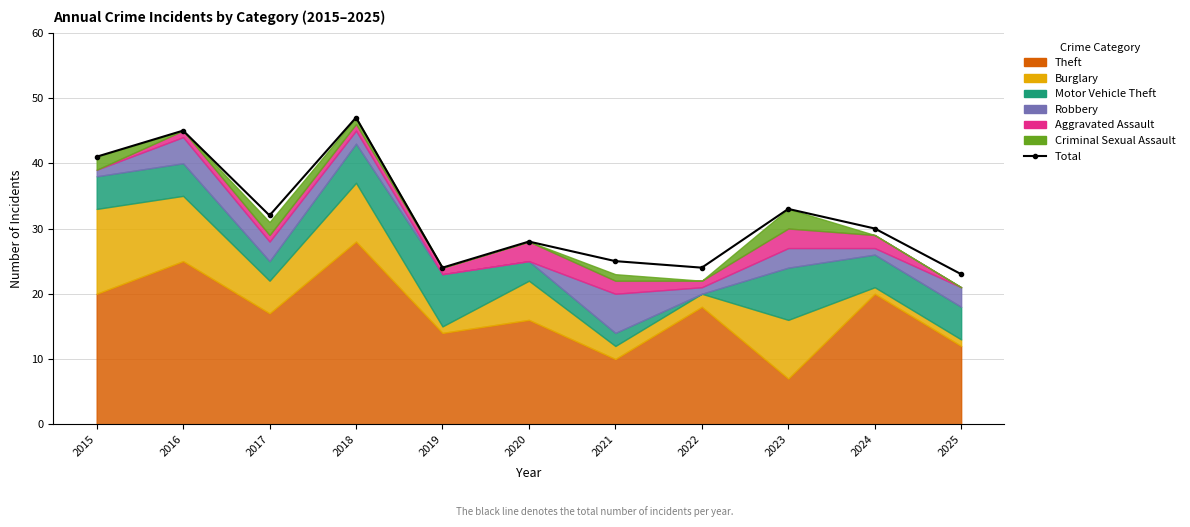

What is the value of the 3rd point from the left?

32